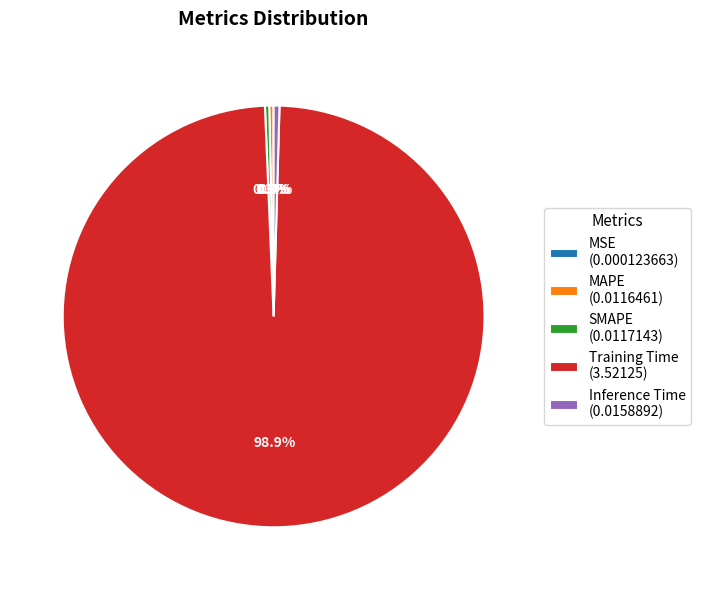

Is the sum of Inference Time (0.0158892) and Training Time (3.52125) greater than half?

Yes